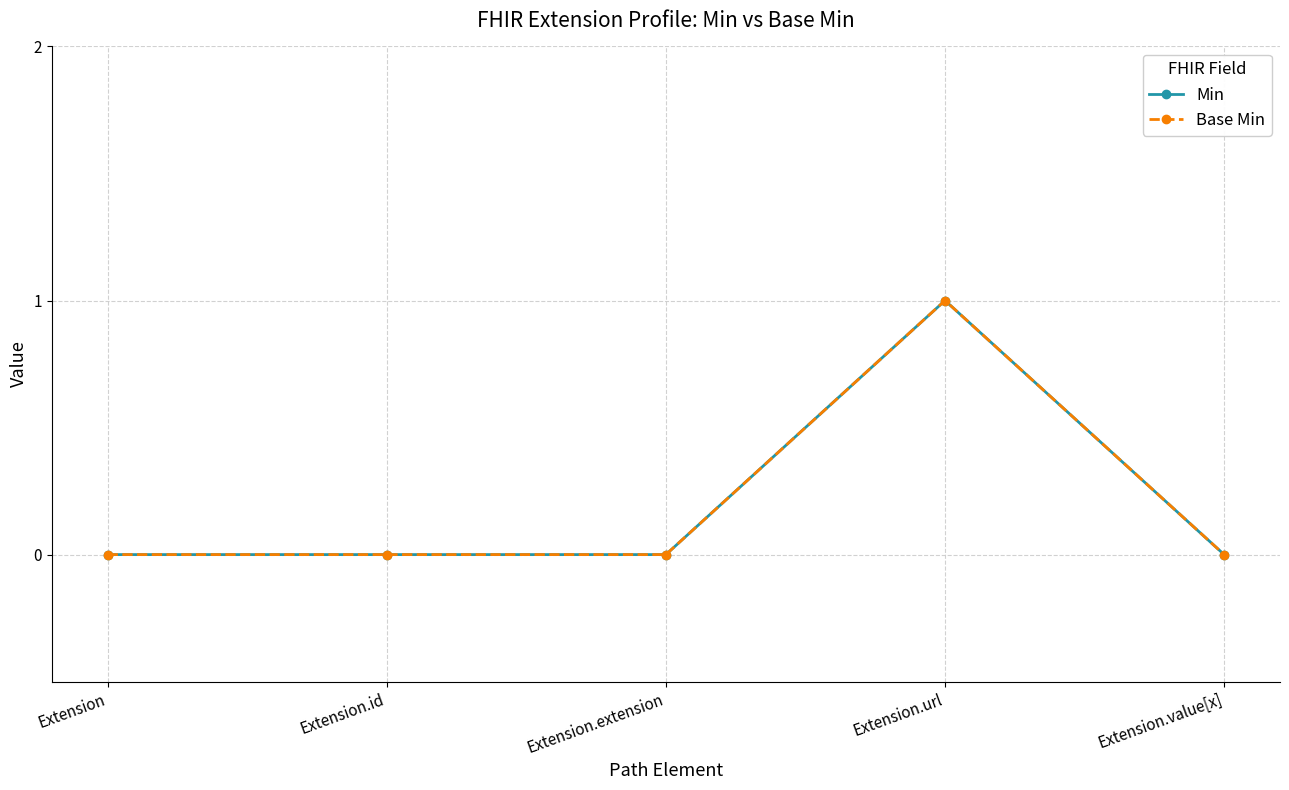

List the labels in order of Base Min value, smallest first.

Extension, Extension.id, Extension.extension, Extension.value[x], Extension.url